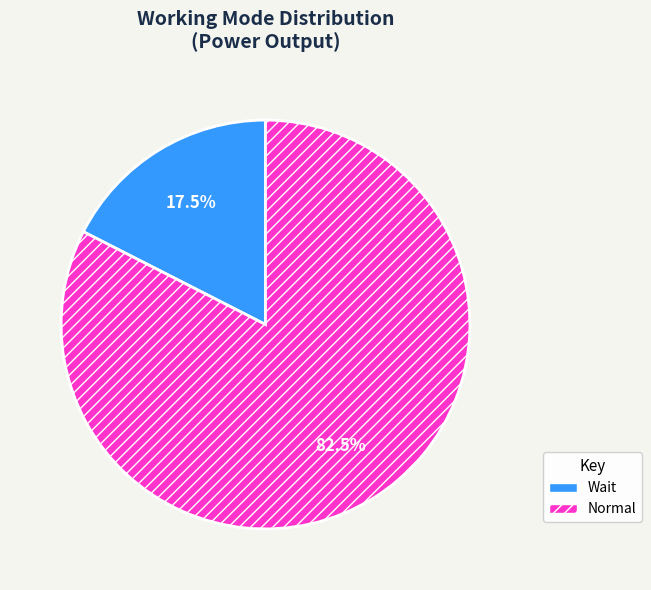

Between Wait and Normal, which is larger?

Normal